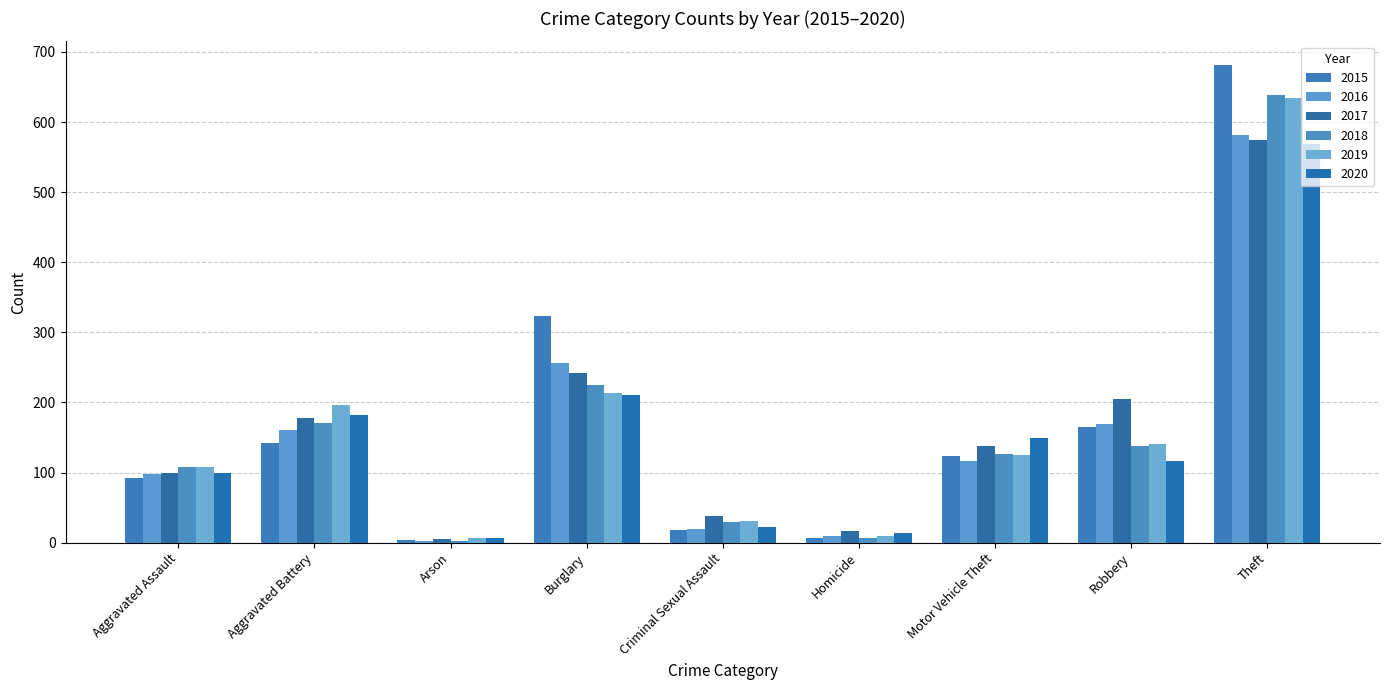

The 2020 series shows 72 at Robbery. True or false?

False